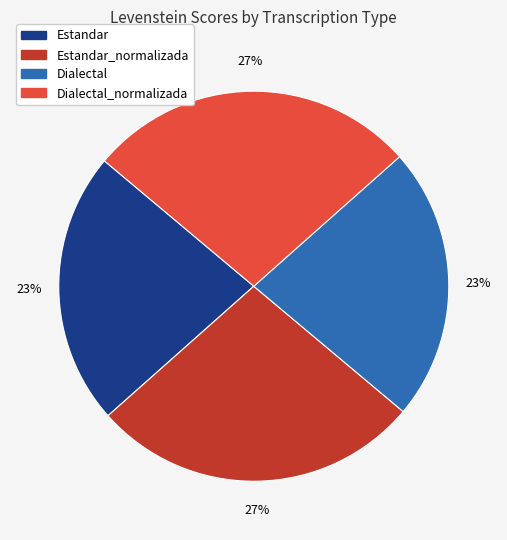

Is there a majority slice in this chart?

No